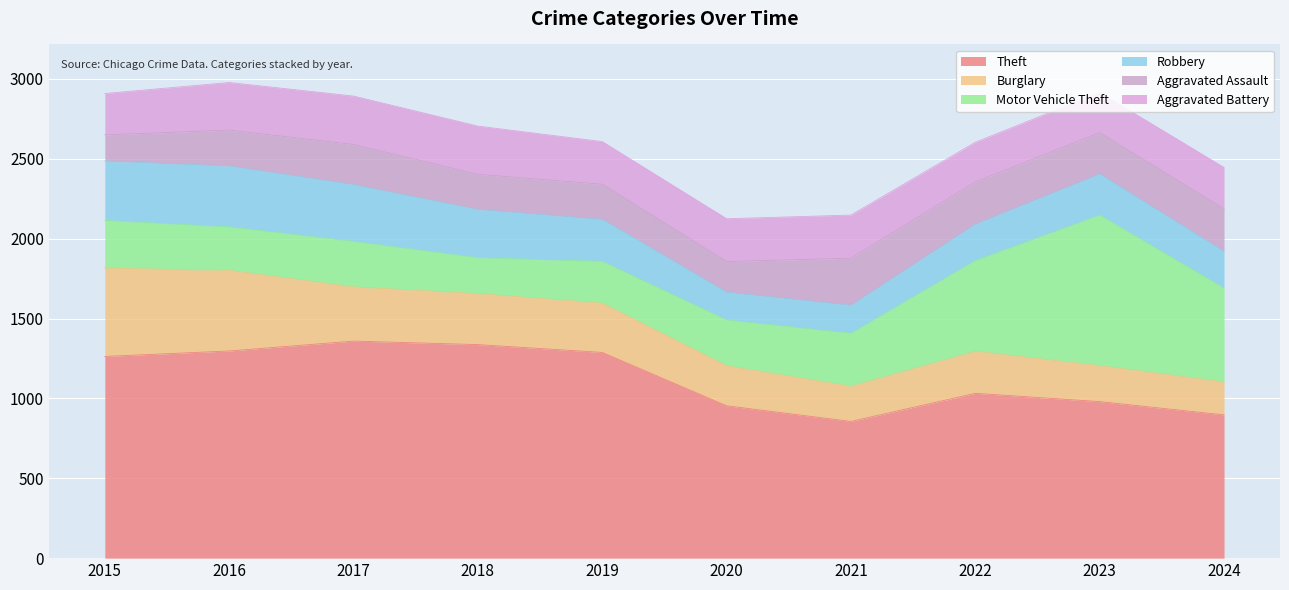

What are all the series names shown in the legend?

Theft, Burglary, Motor Vehicle Theft, Robbery, Aggravated Assault, Aggravated Battery